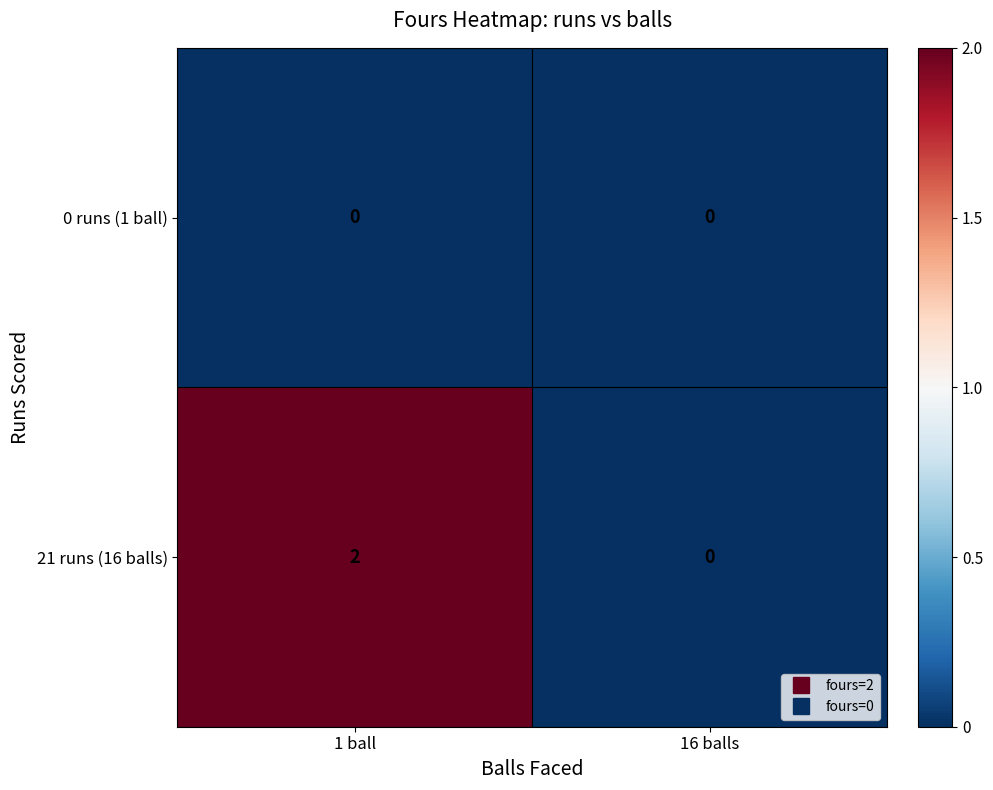

True or false: 21 runs (16 balls) has a value of 3 at 1 ball.

False